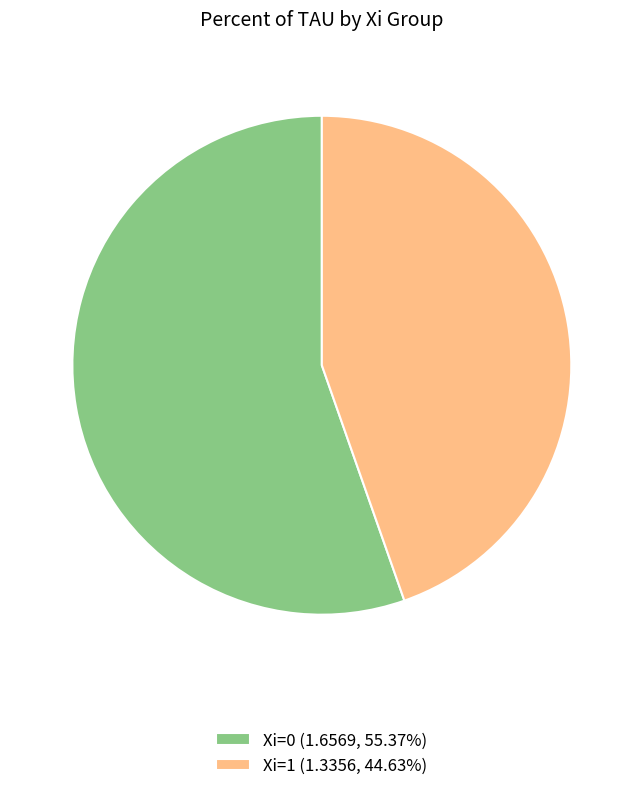

How many slices are in this pie chart?

2